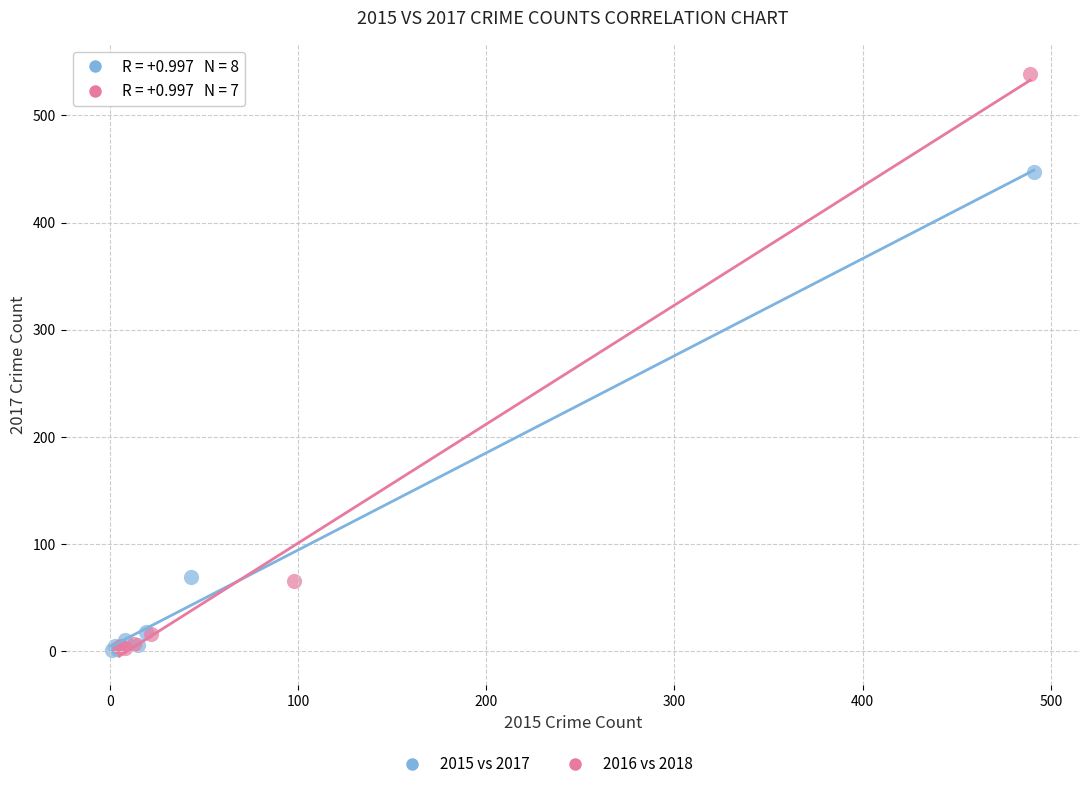

Which series has the widest spread of Y values?

2016 vs 2018